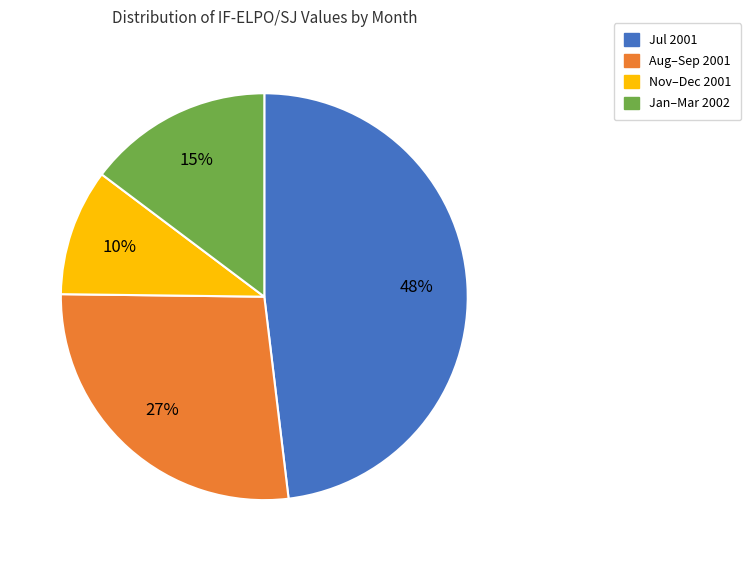

To the nearest percent, what is the average slice percentage?

25%